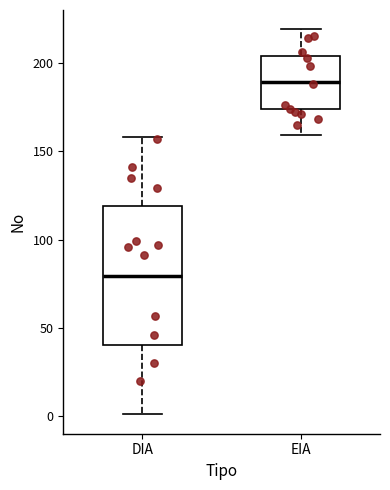

Which box has the lowest median line?

DIA